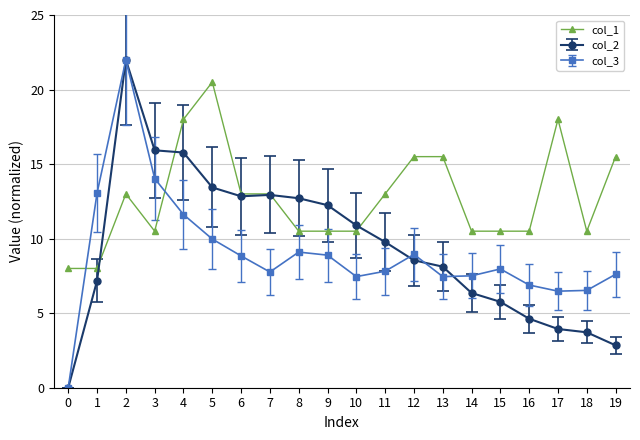

Which series ends up on top after the final intersection of col_1 and col_3?

col_1